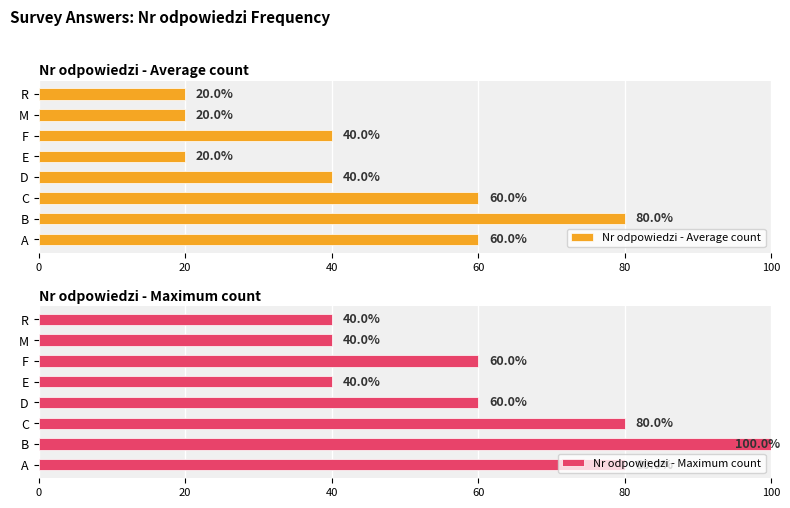

Are the bars grouped side by side (vs. stacked)?

Yes